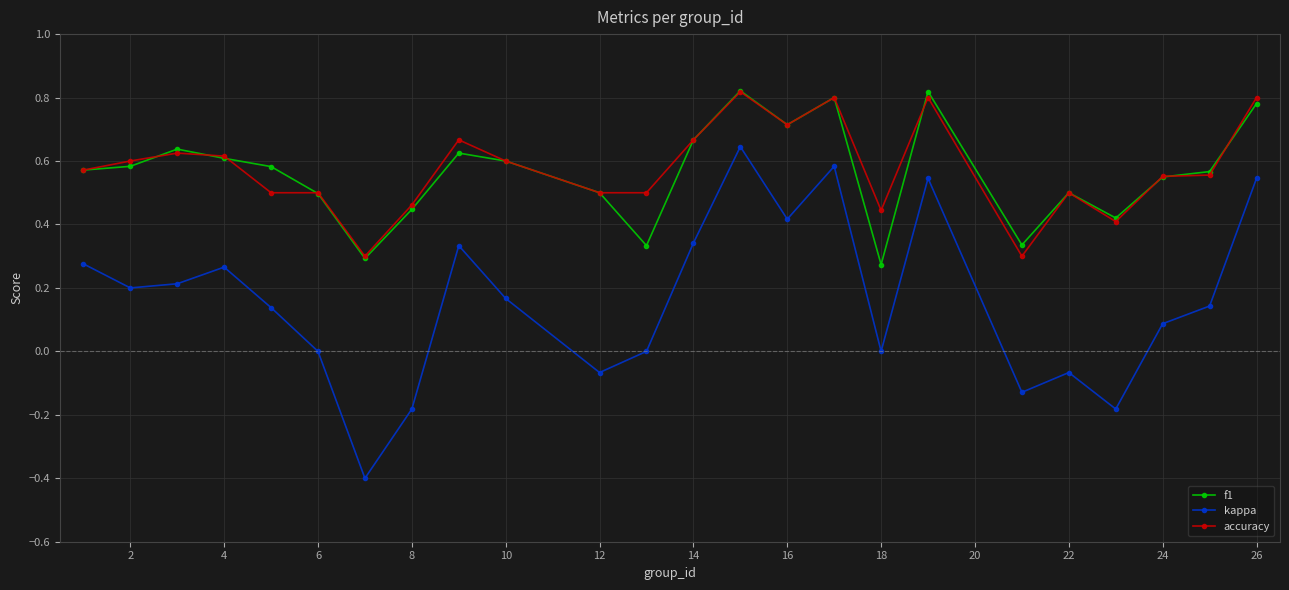

What is the minimum value for kappa?

-0.4